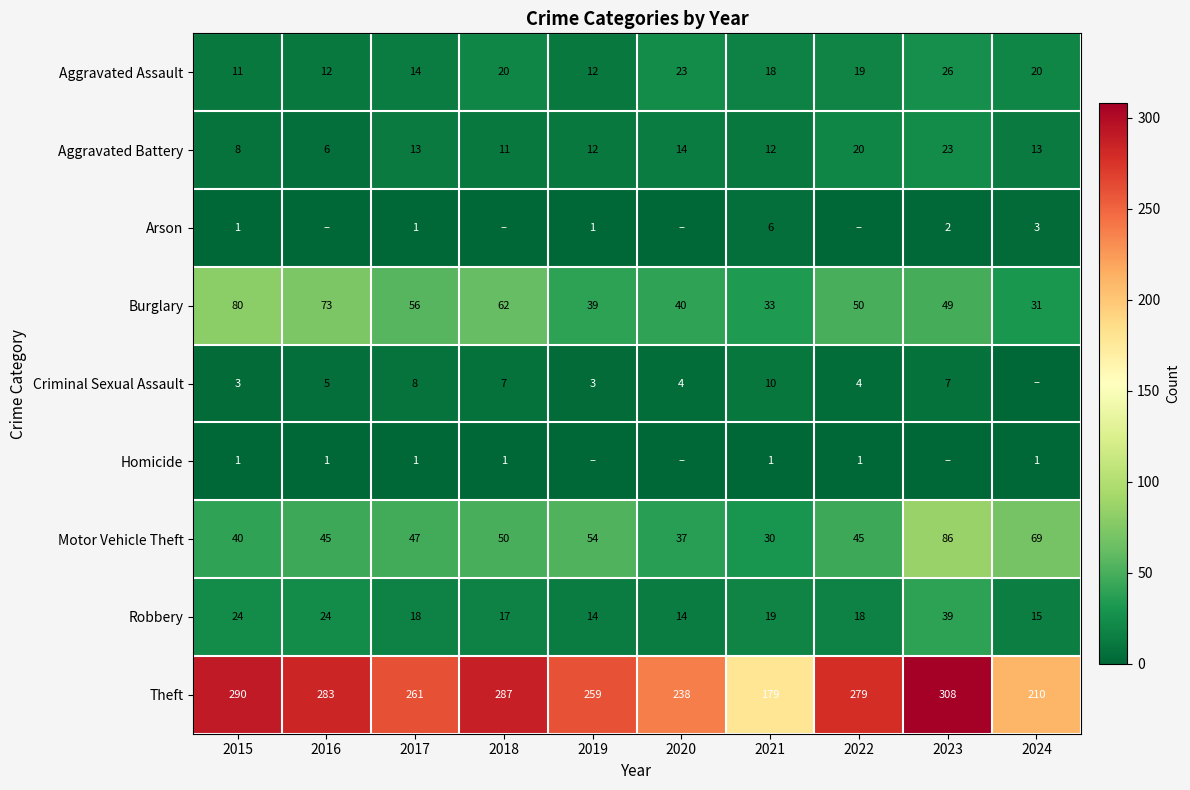

Which category has the lowest value in the Burglary series?

2024